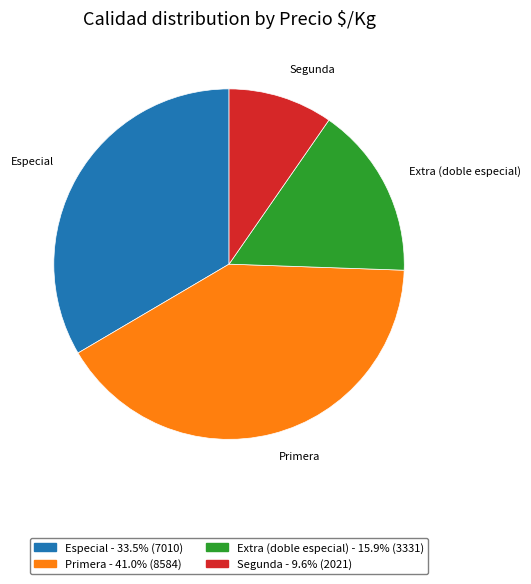

What is the ratio of the value at Primera to the value at Extra (doble especial)?

2.6